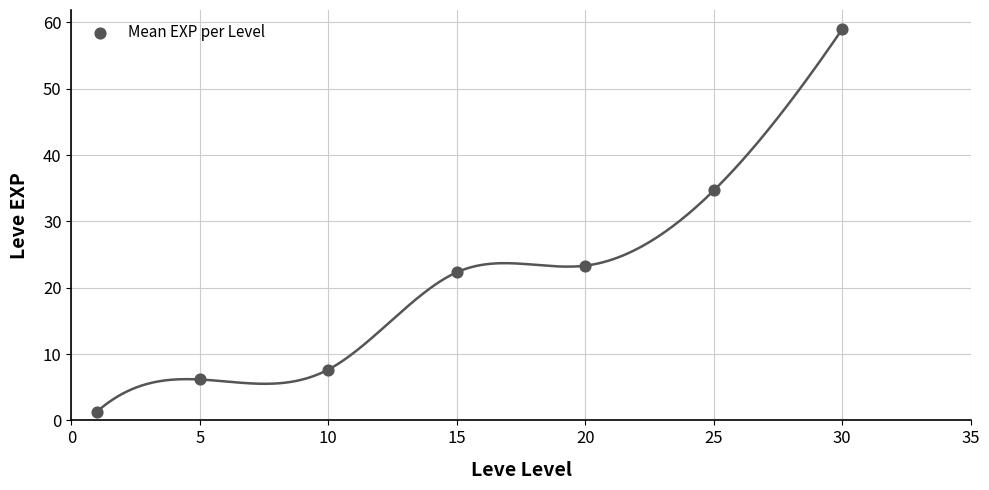

What is the average X value?

15.1